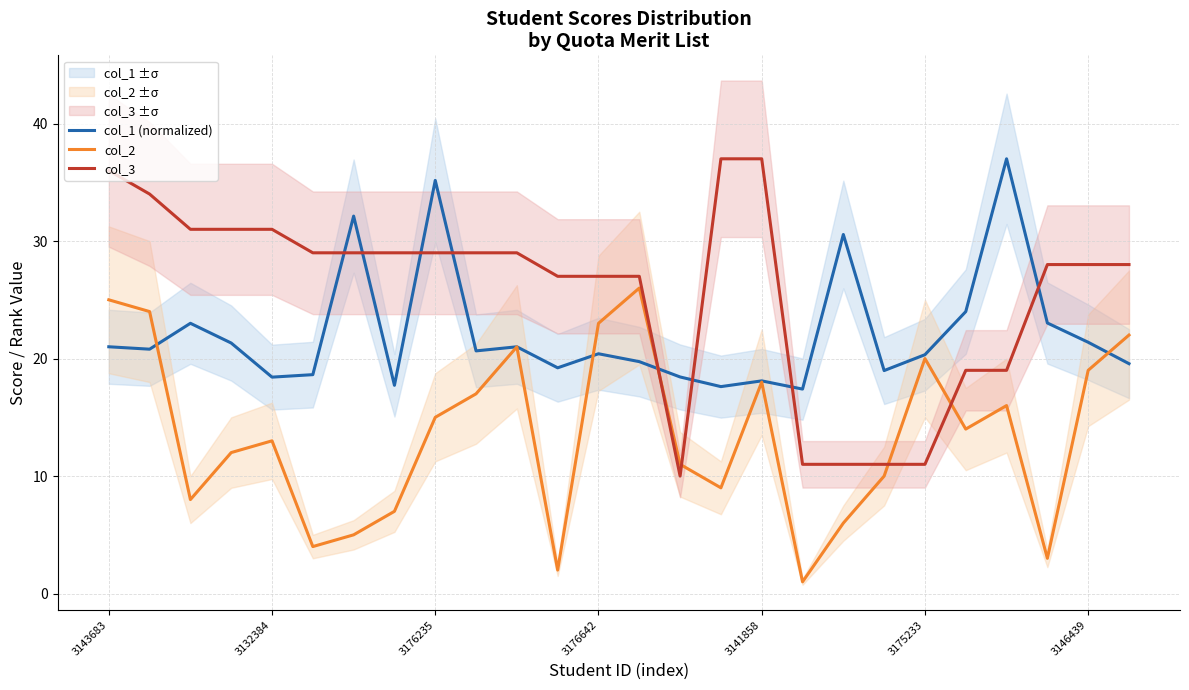

What are all the series names shown in the legend?

col_1 (normalized), col_2, col_3